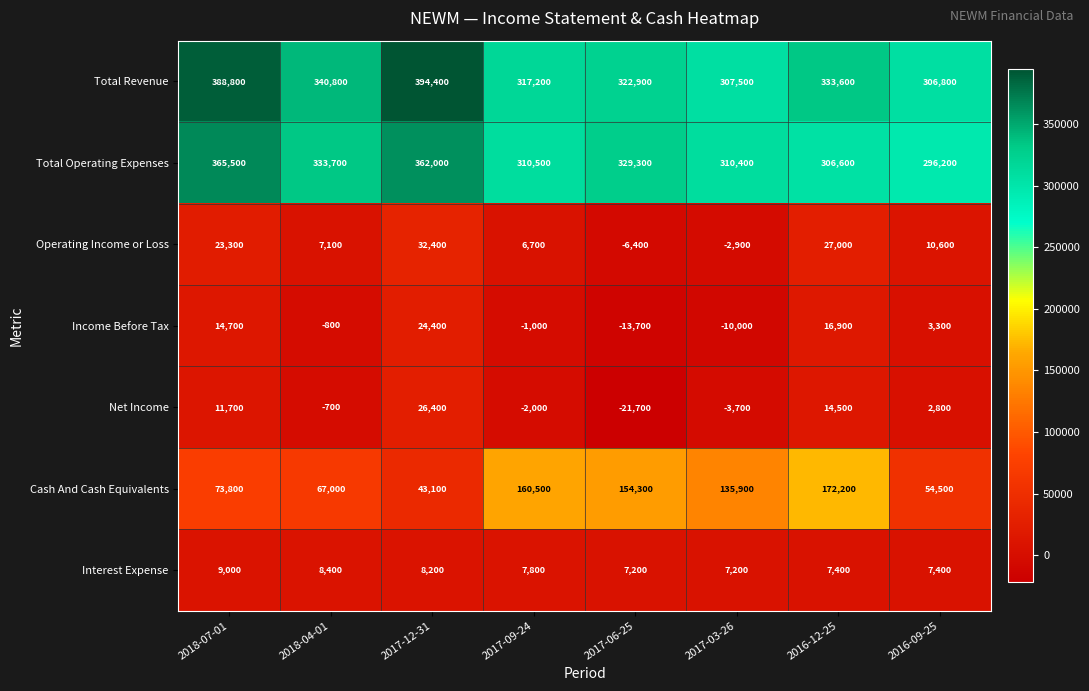

The Interest Expense series shows 4158 at 2018-07-01. True or false?

False